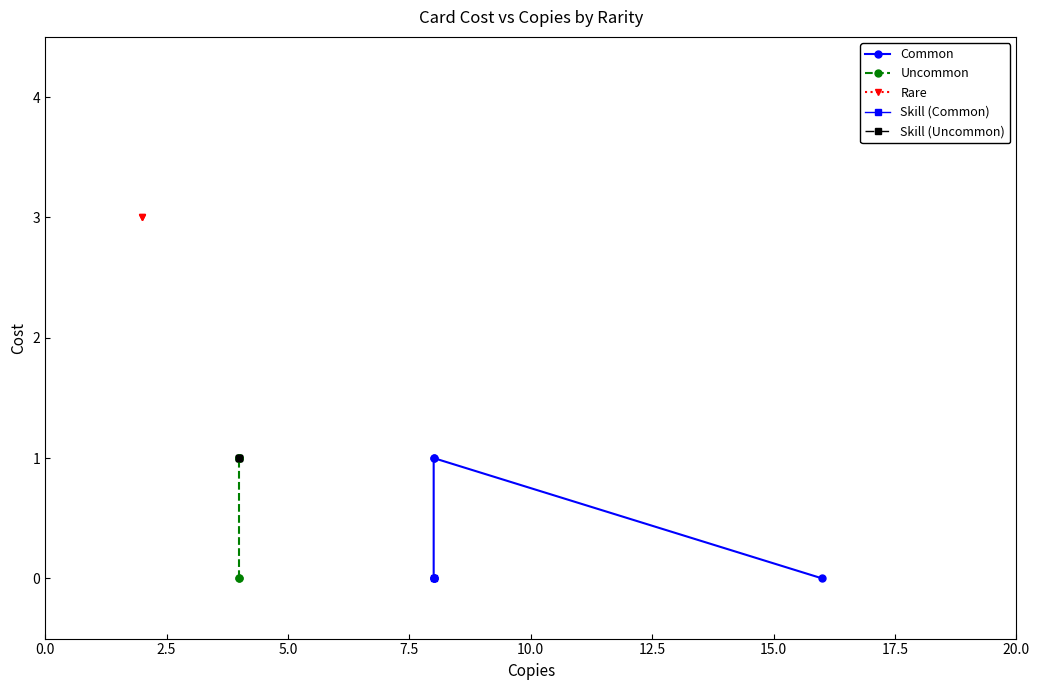

How many categories are shown in the chart?

9